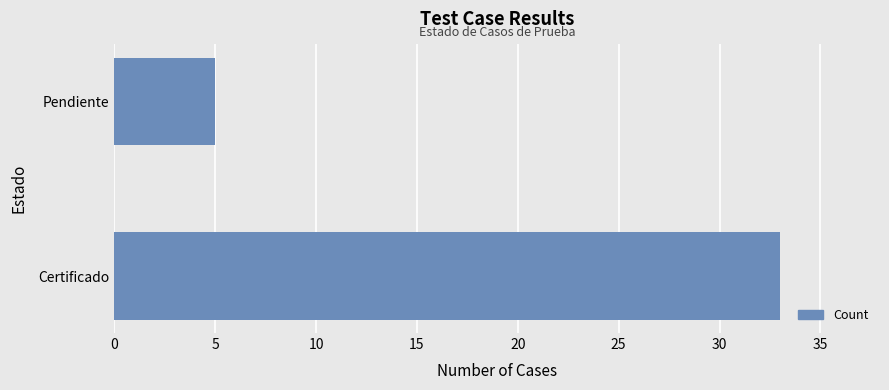

Count the values in the range 5 to 33.

2